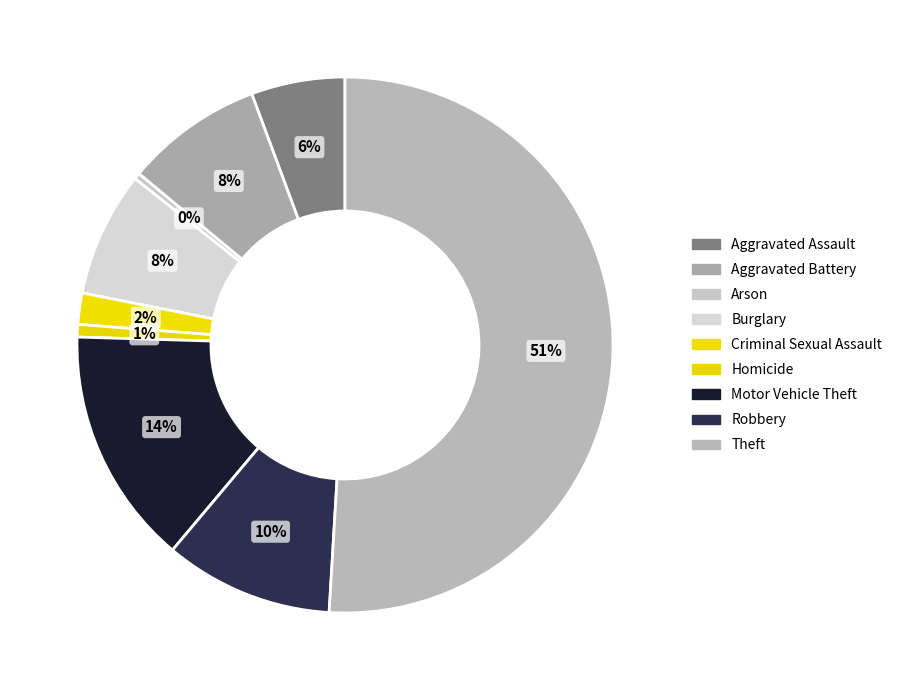

Which category has the smallest portion of the pie?

Arson